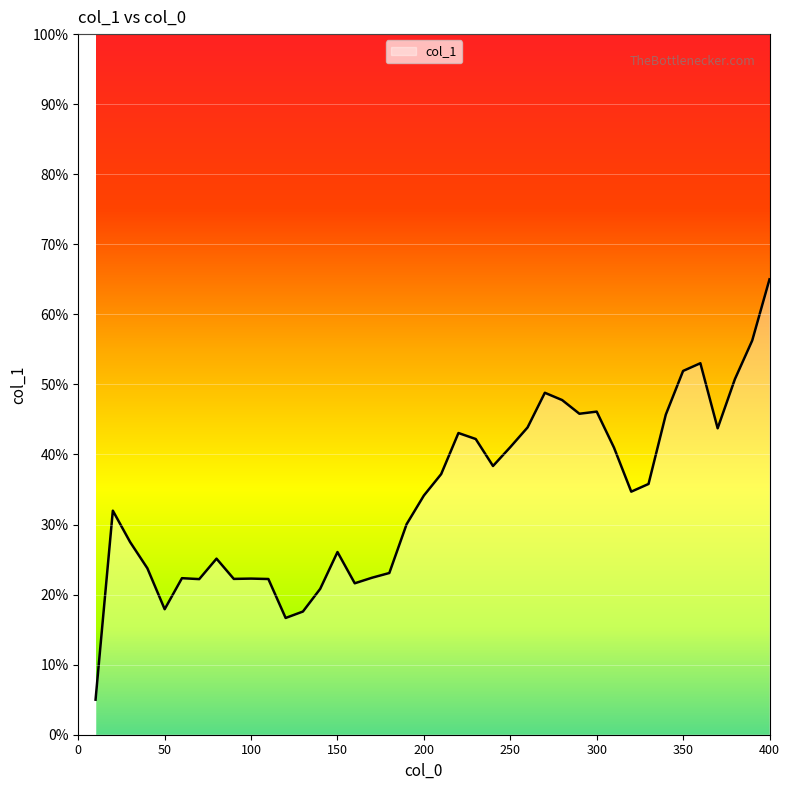

What is the maximum value shown in the chart?

65.0